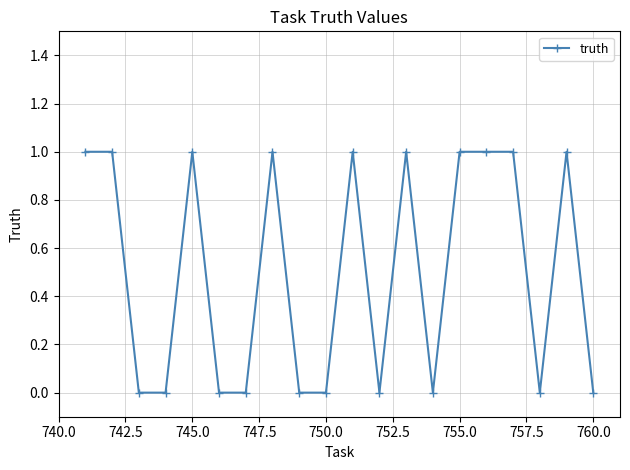

What is the value of the 17th point from the left?

1